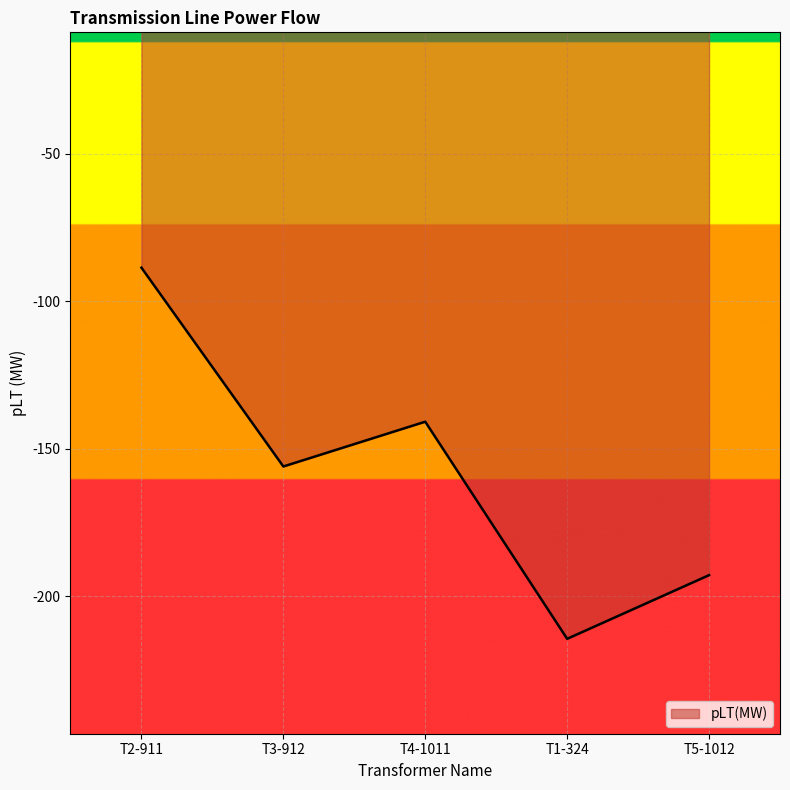

Where does the data first go above -156?

T2-911